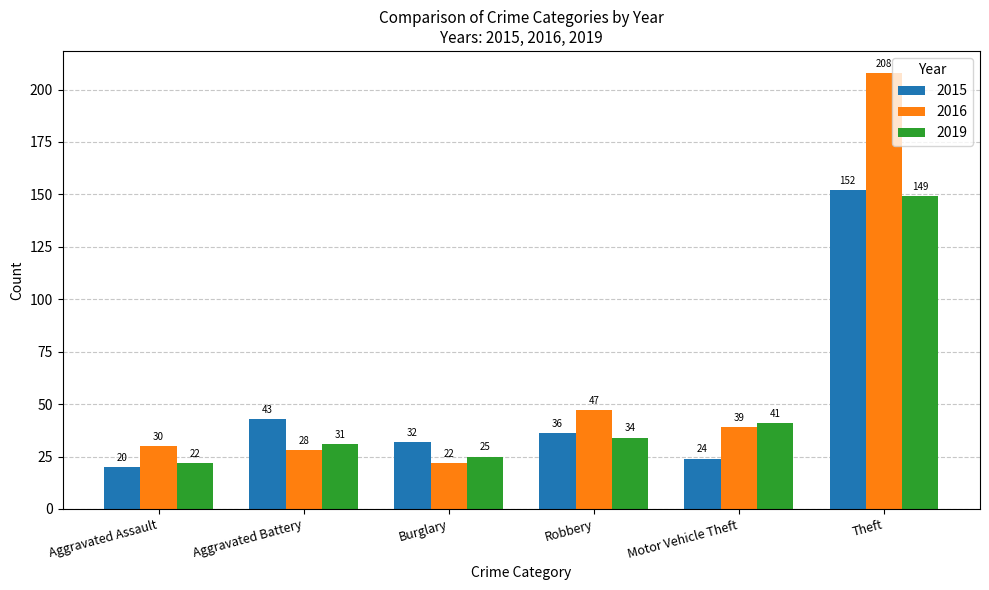

Which series changed the most between Burglary and Robbery?

2016